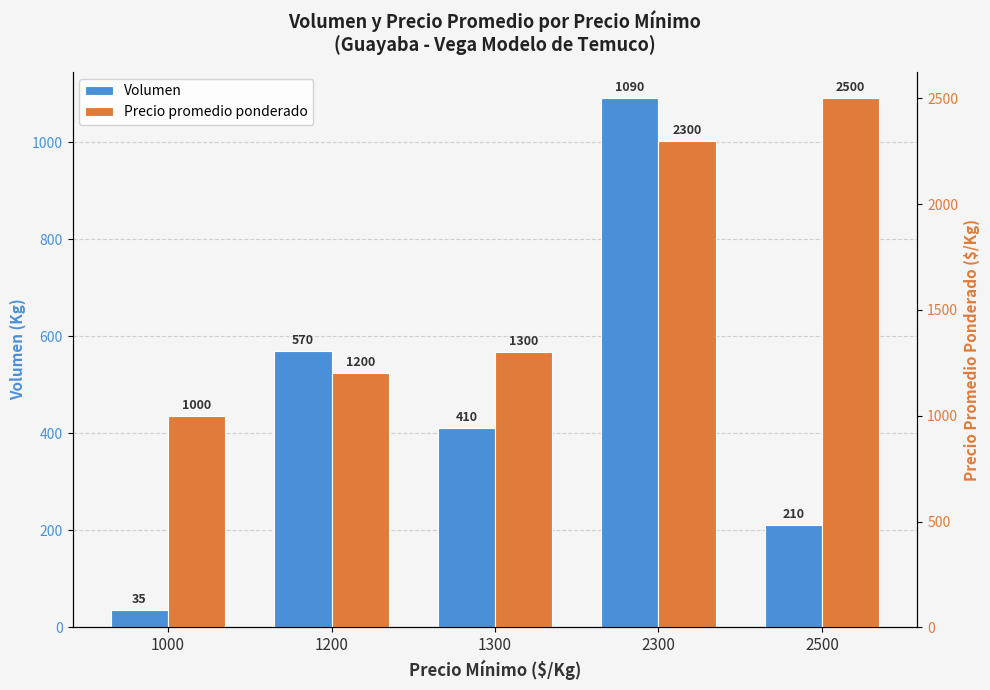

At which category does the chart reach its peak across all series?

2500